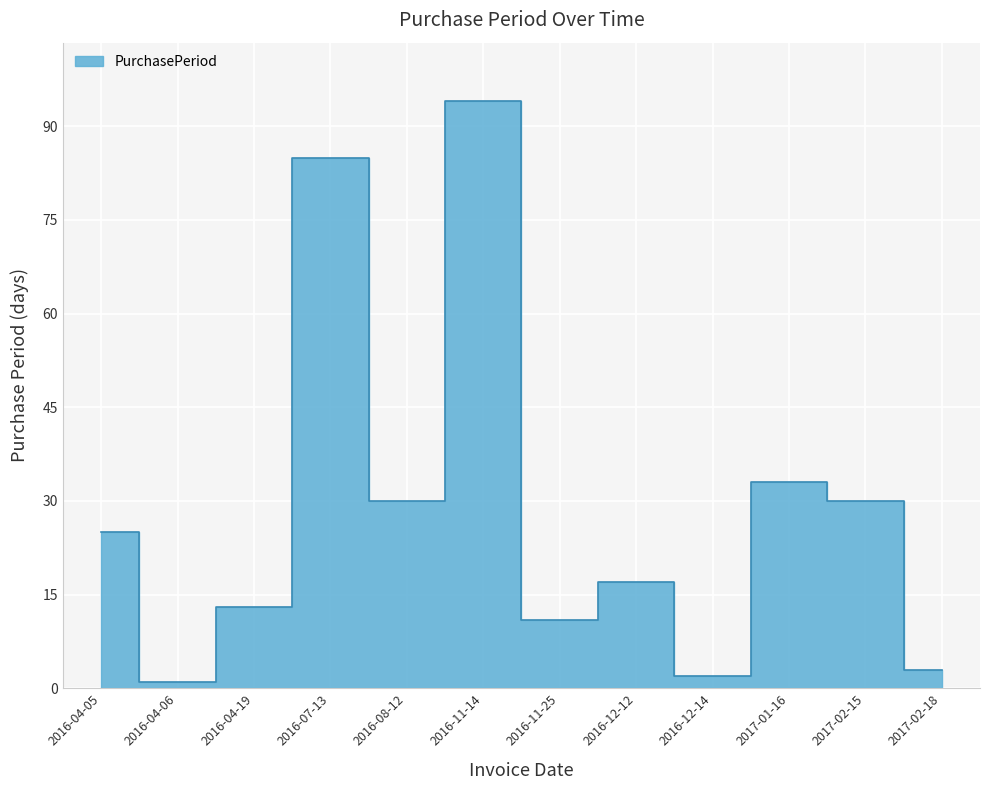

What is the value of the 6th point from the left?

94